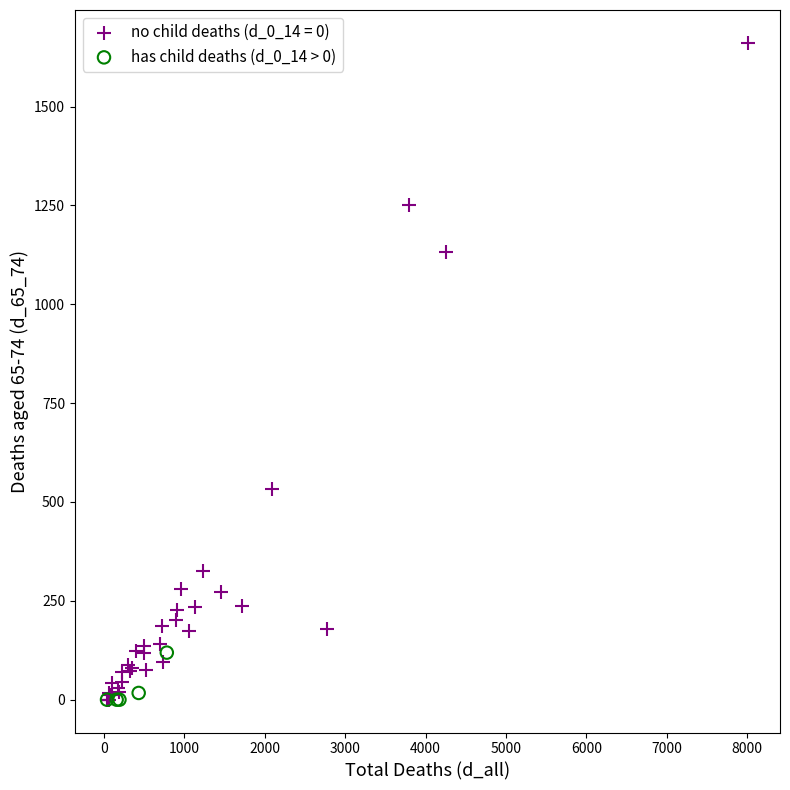

Which series contains the highest Y value?

no child deaths (d_0_14 = 0)